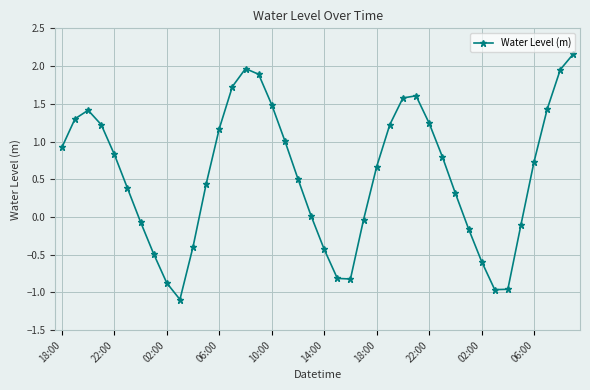

How many interior local peaks (higher than both neighbors) does the data have?

3